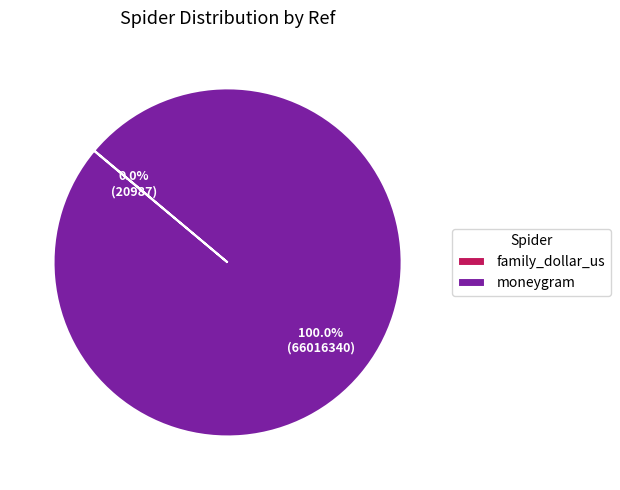

Does moneygram account for over 50% of the chart?

Yes